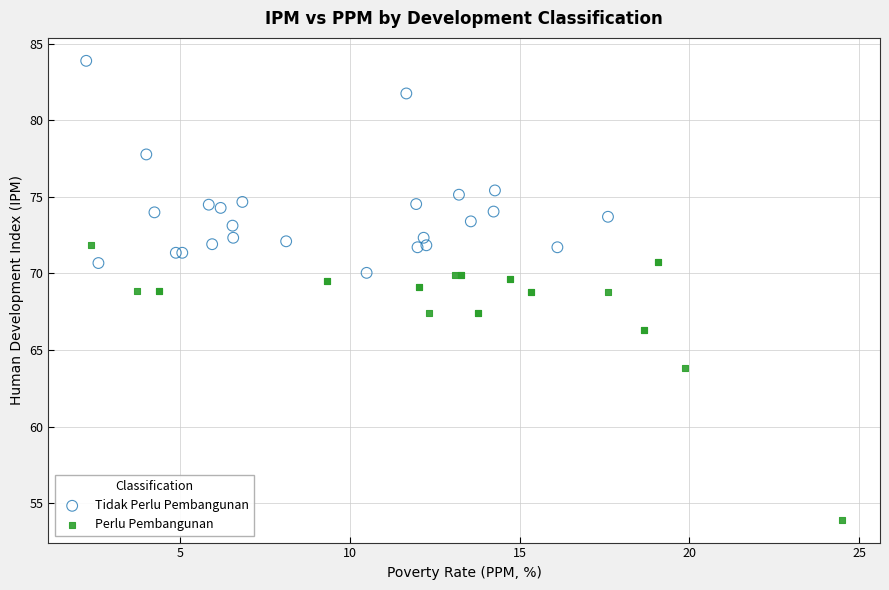

Which series has the largest Y range (max minus min)?

Perlu Pembangunan